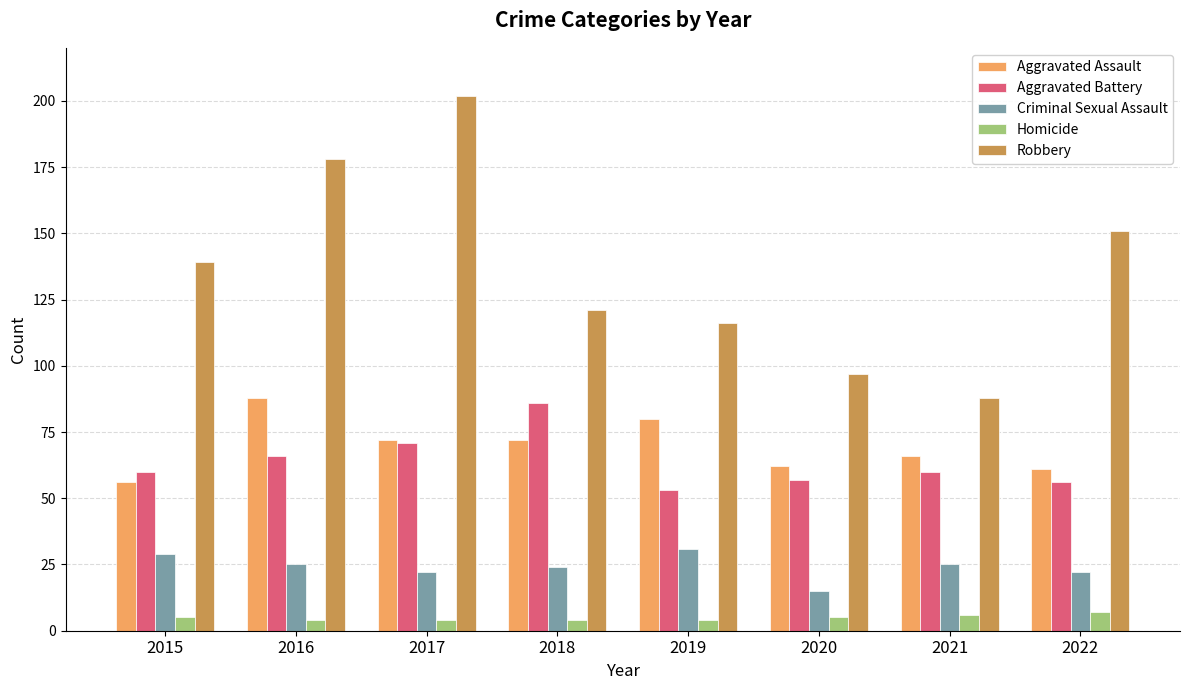

What is the highest value of the Aggravated Battery series?

86